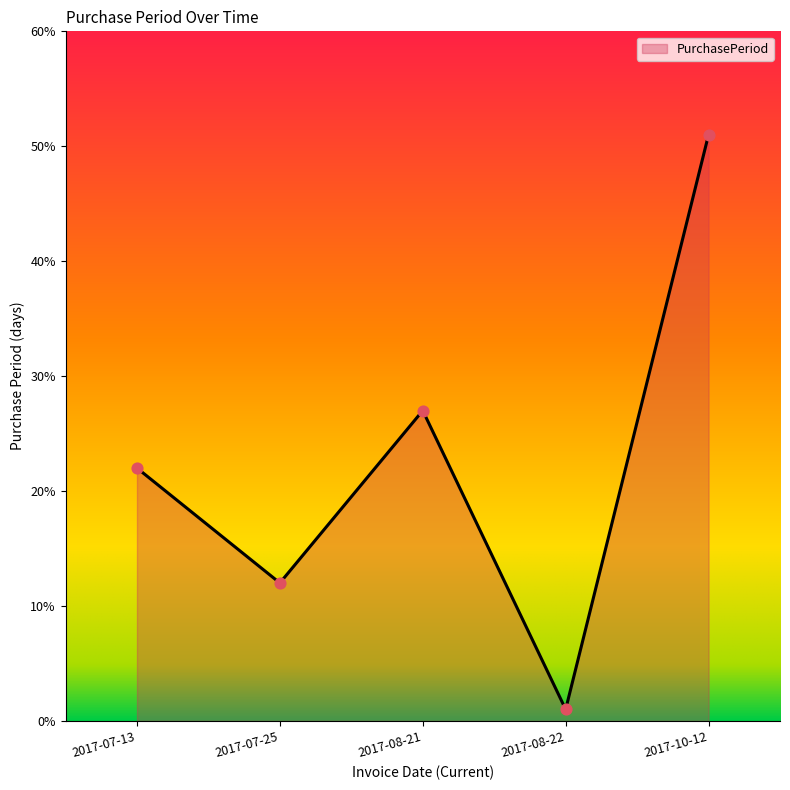

What is the change in value from 2017-07-25 to 2017-08-22?

-11